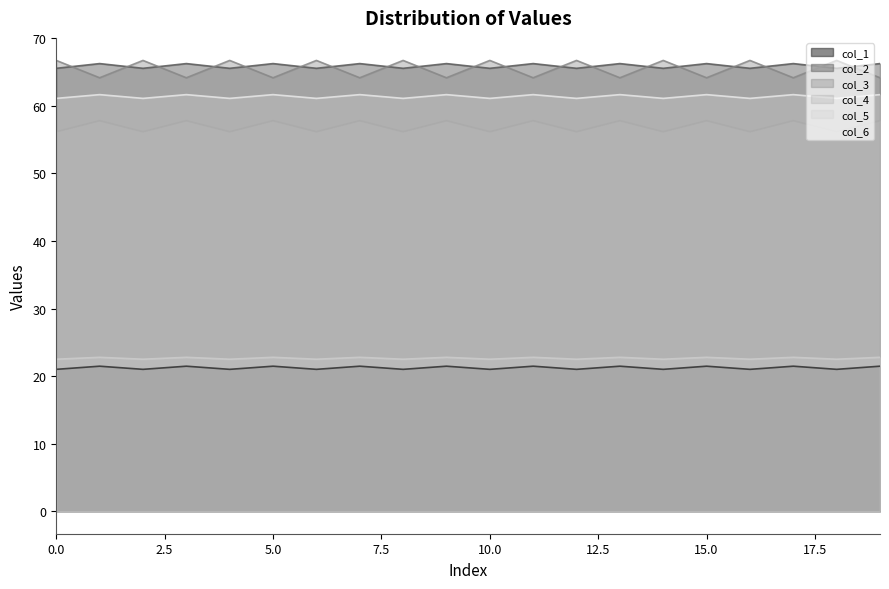

What is the spread (max minus min) of values at 0.0?

45.7